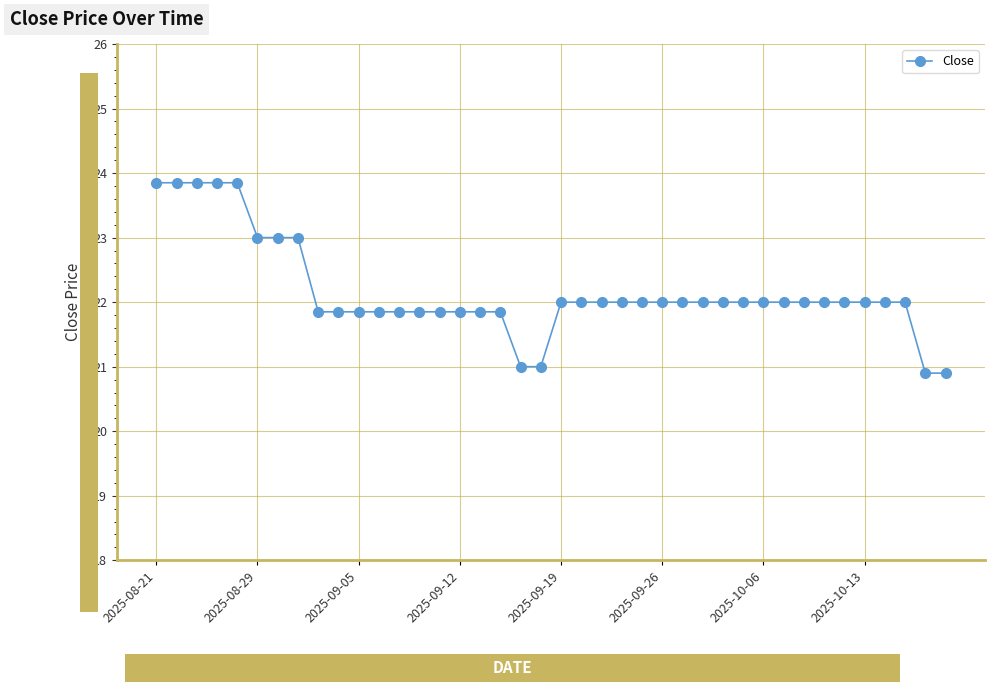

Count the number of categories in the chart.

40